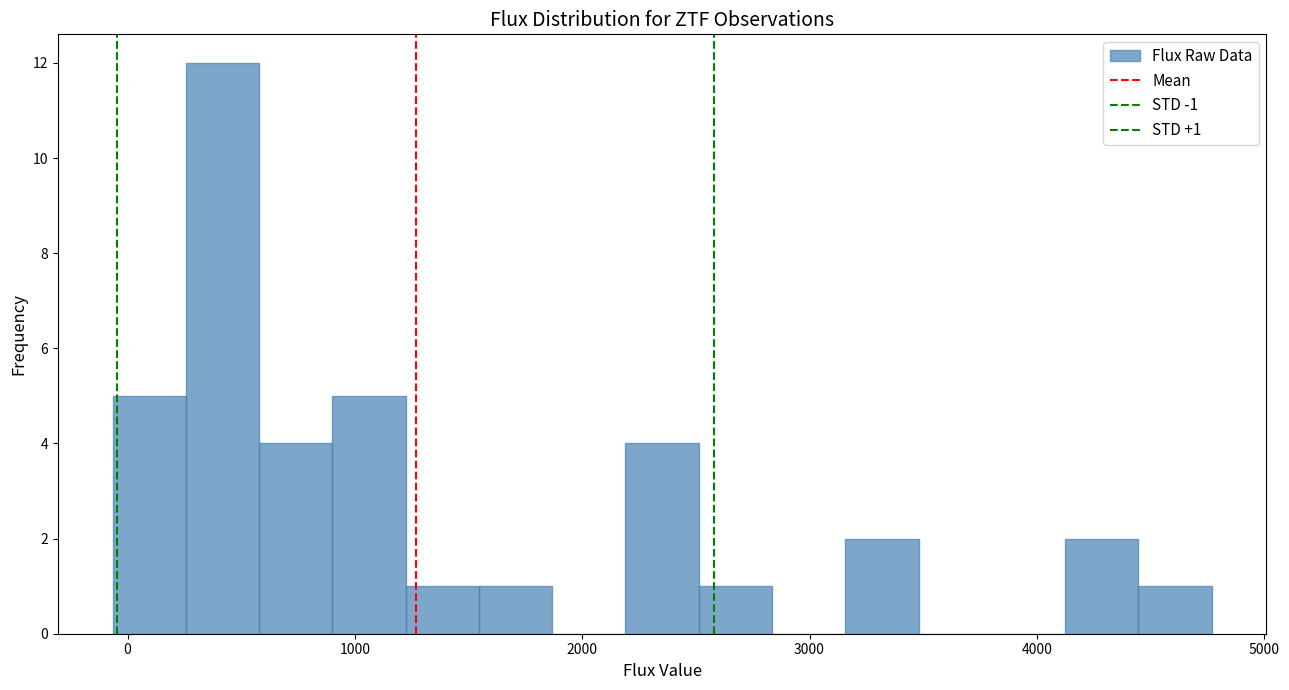

Around what value on the x-axis is the tallest bar? Give the approximate position of its centre, as read against the axis.

400